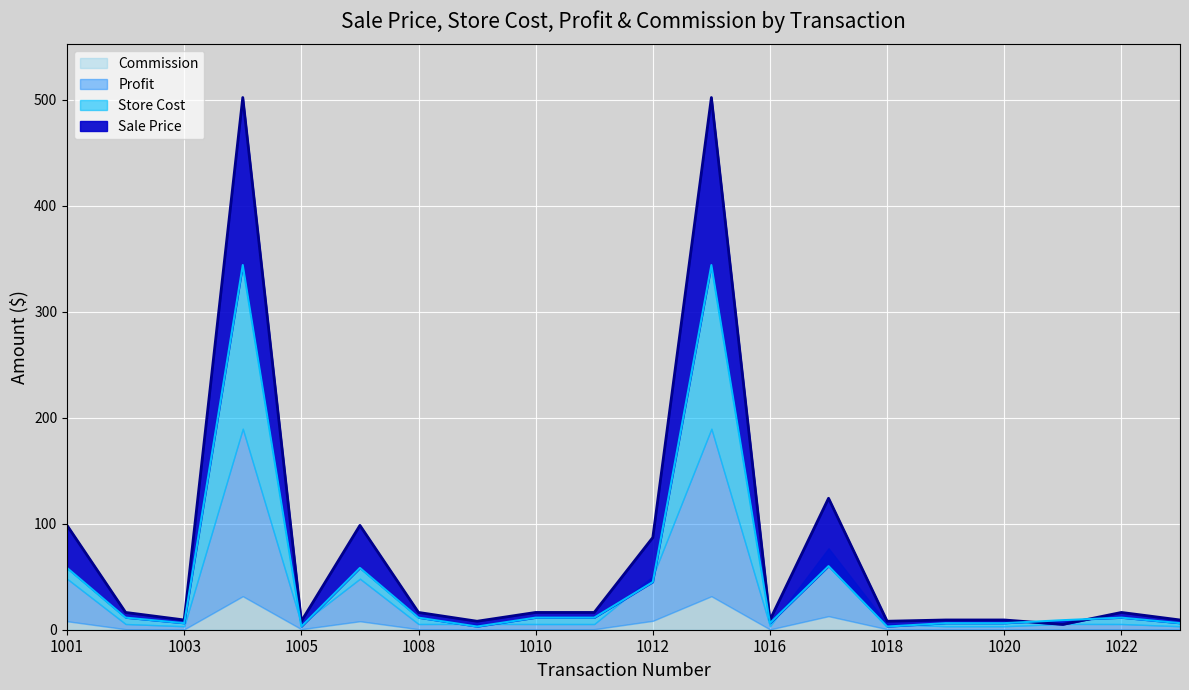

The value of Sale Price at 1006 is 98.4. True or false?

True